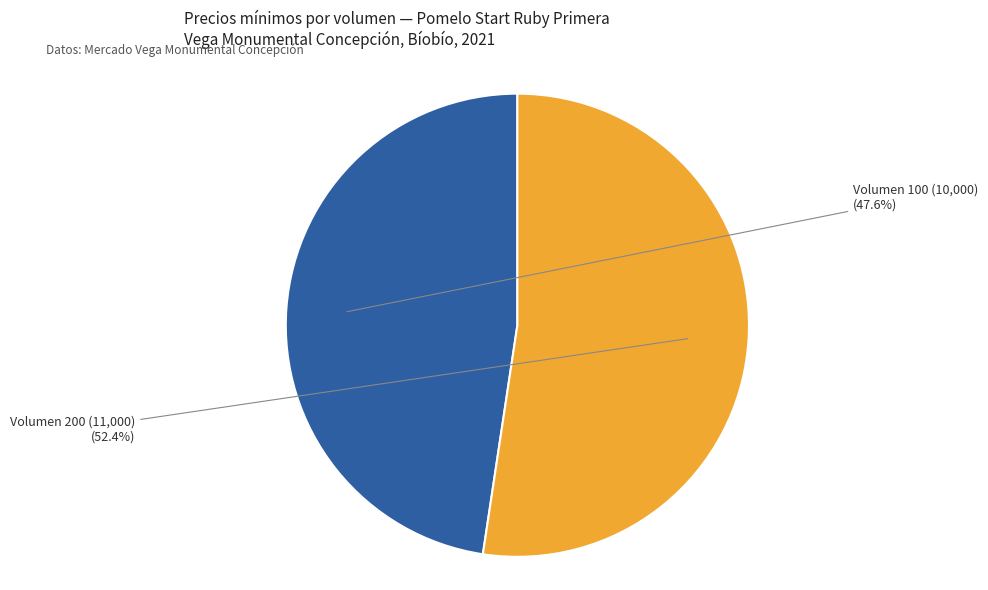

Does any single category account for the majority?

Yes